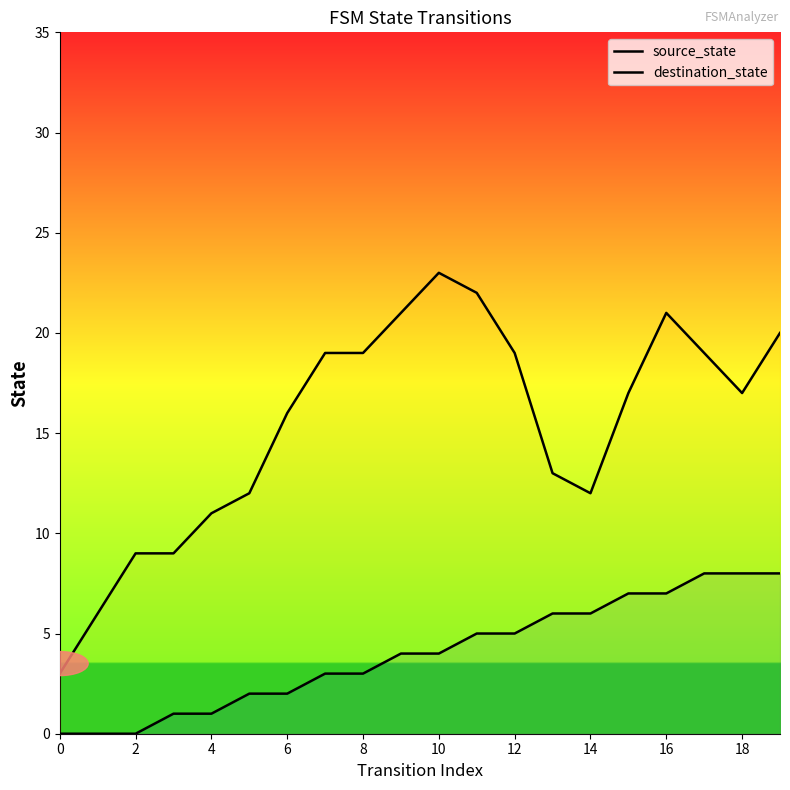

Rank the series by their average value, from lowest to highest.

source_state, destination_state